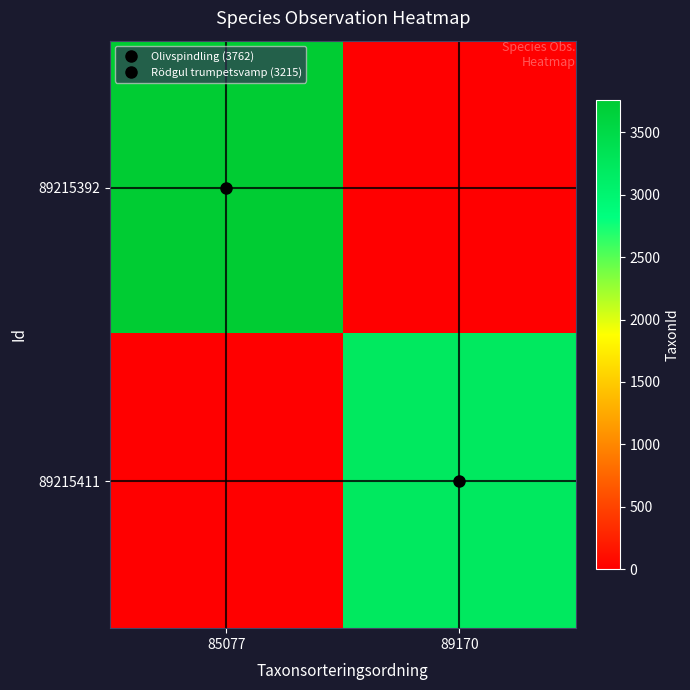

How many categories are shown in the chart?

2